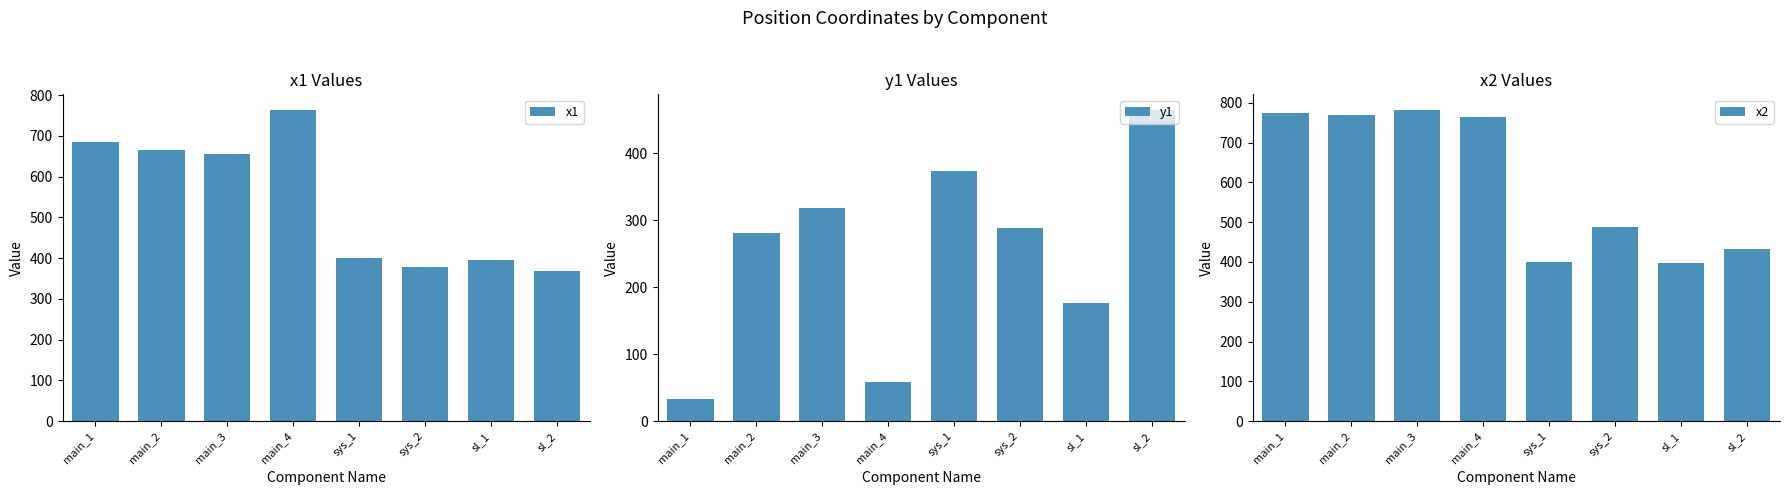

What position from the left is sys_2?

6